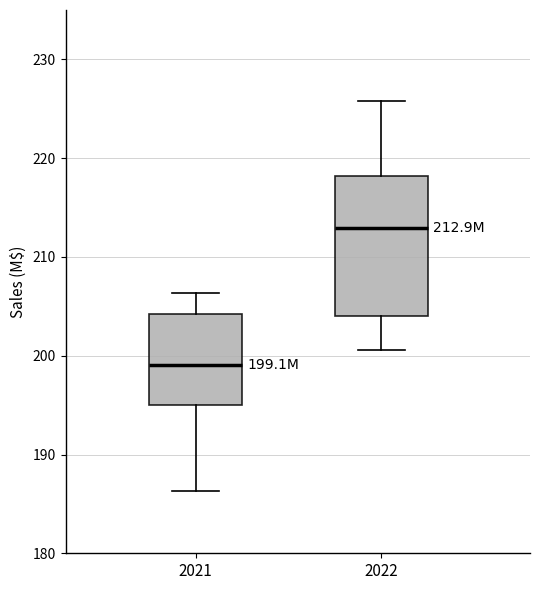

Comparing the boxes themselves (not the whiskers), which one is the tallest?

2022